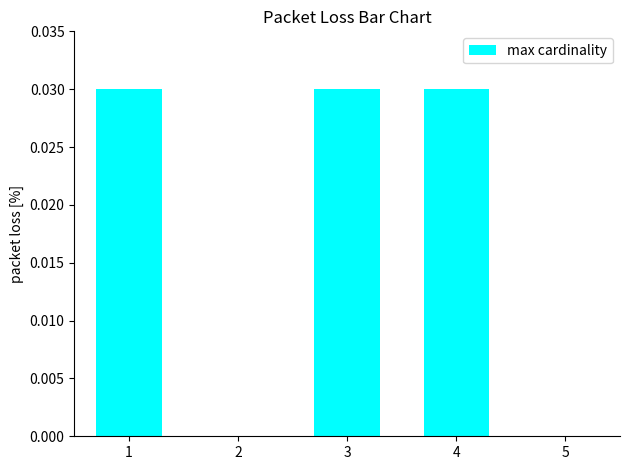

Is it true that the value at 4 is 0.0?

True